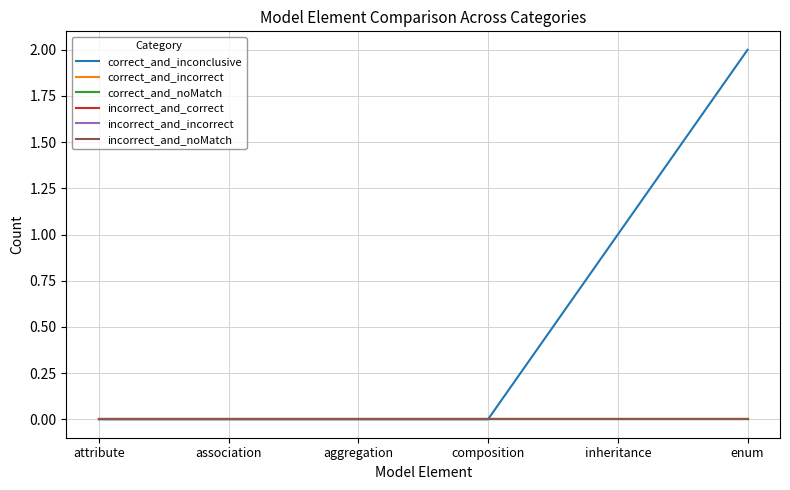

Reading left to right, transcribe all the data shown in this chart.

correct_and_inconclusive: attribute=0	association=0	aggregation=0	composition=0	inheritance=1	enum=2
correct_and_incorrect: attribute=0	association=0	aggregation=0	composition=0	inheritance=0	enum=0
correct_and_noMatch: attribute=0	association=0	aggregation=0	composition=0	inheritance=0	enum=0
incorrect_and_correct: attribute=0	association=0	aggregation=0	composition=0	inheritance=0	enum=0
incorrect_and_incorrect: attribute=0	association=0	aggregation=0	composition=0	inheritance=0	enum=0
incorrect_and_noMatch: attribute=0	association=0	aggregation=0	composition=0	inheritance=0	enum=0